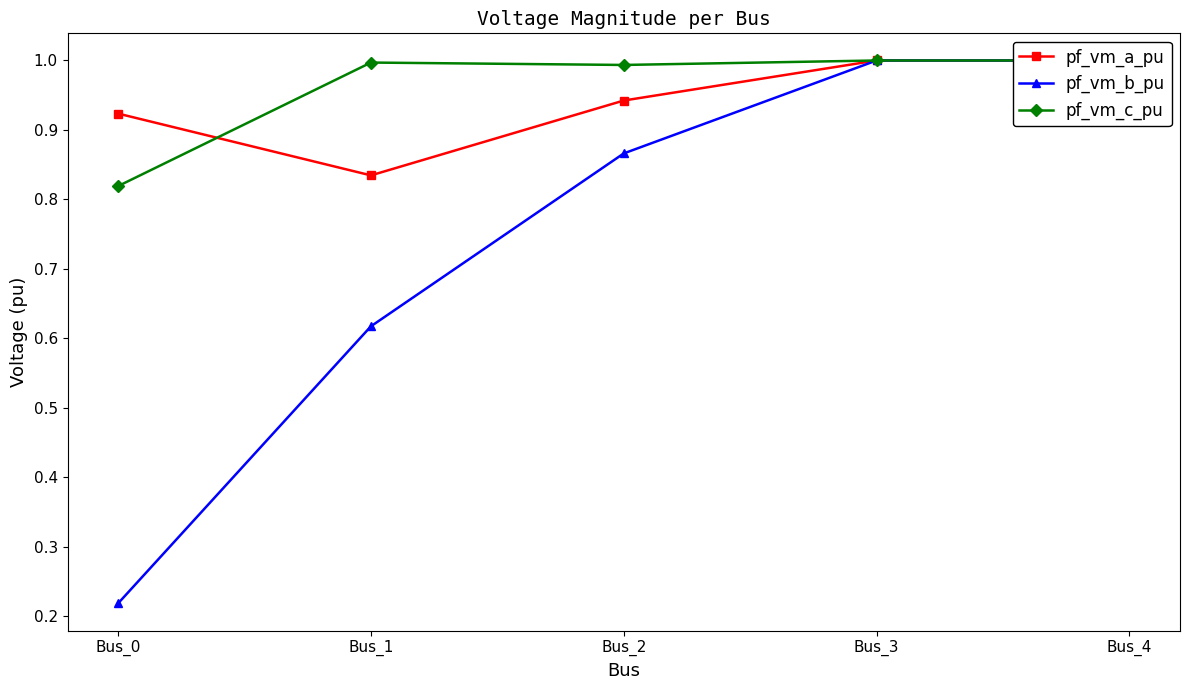

True or false: pf_vm_a_pu has more than 0 interior local peaks.

False